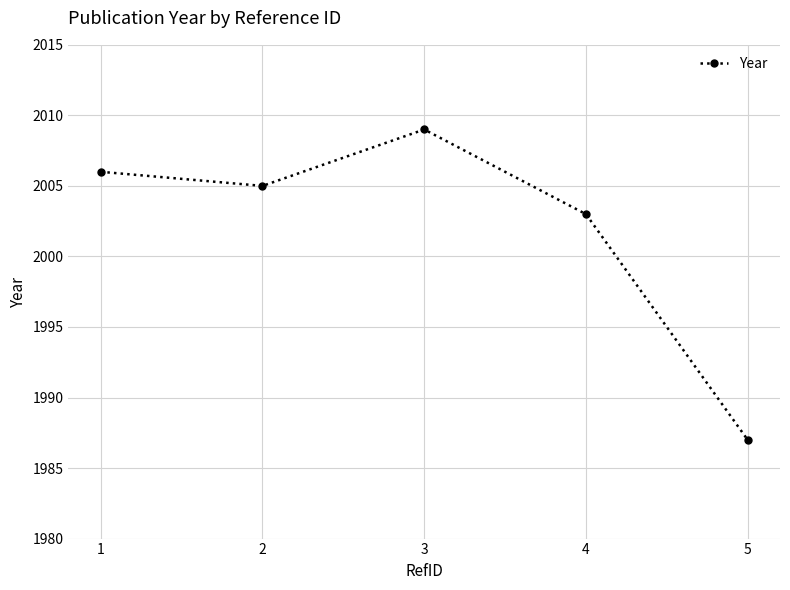

Reading right to left, what are all the values shown in this chart?

1987	2003	2009	2005	2006